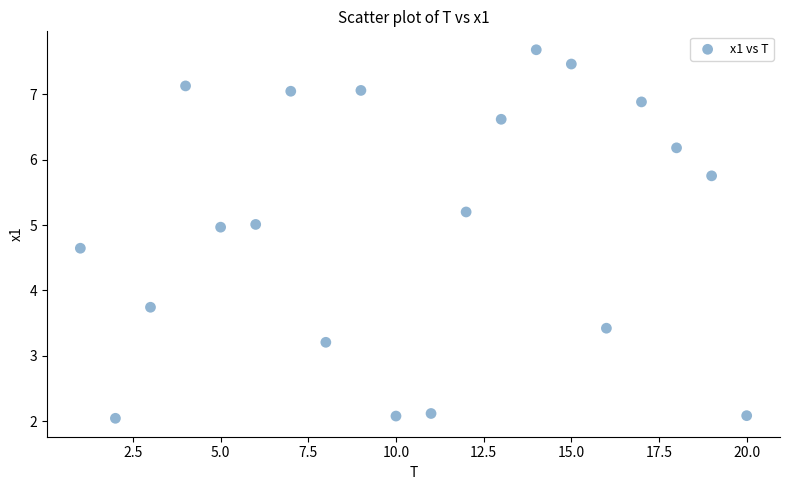

What is the range of X values (max minus min)?

19.0